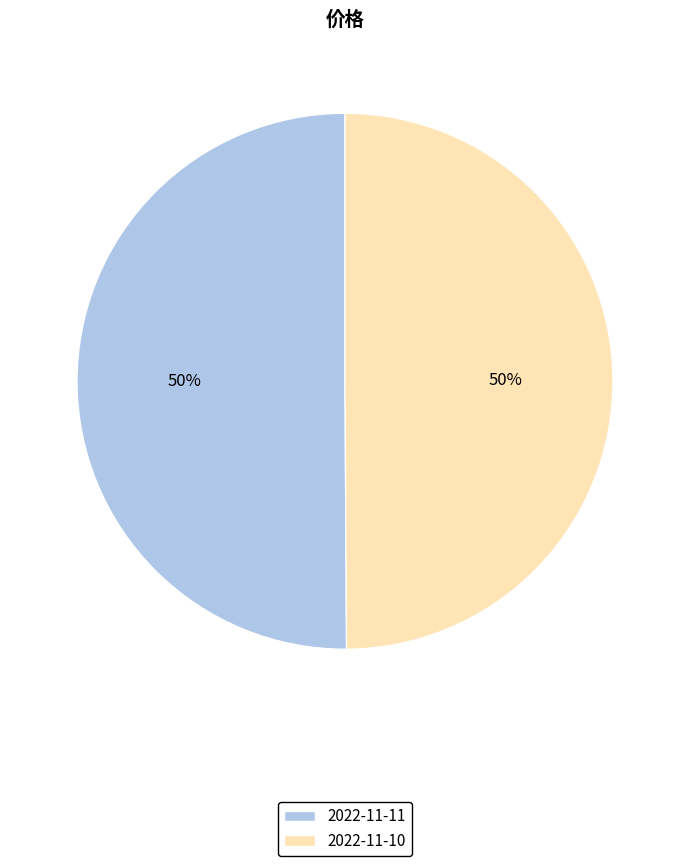

Count the number of slices in the pie.

2